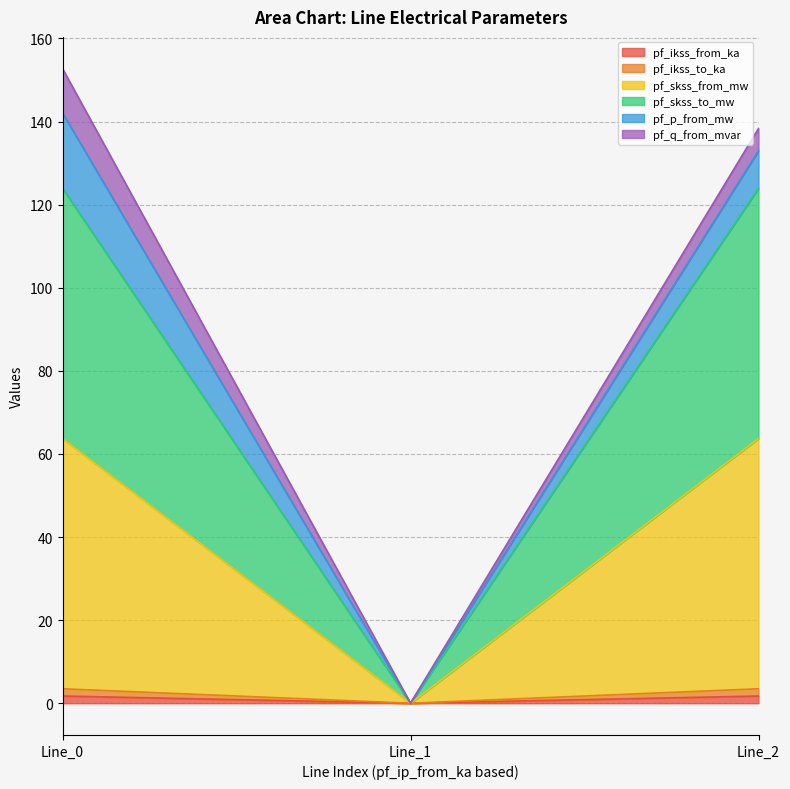

The value of pf_ikss_to_ka at Line_2 is 0.8. True or false?

False